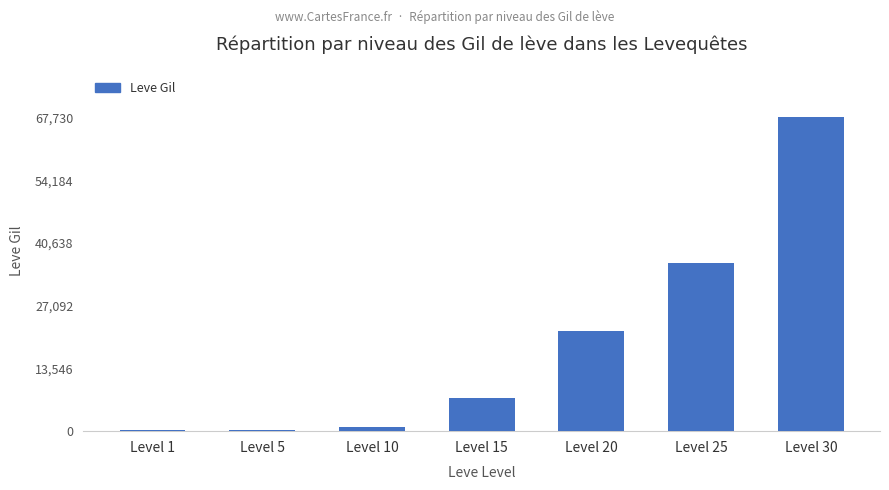

True or false: the data shows 11109 at Level 25.

False